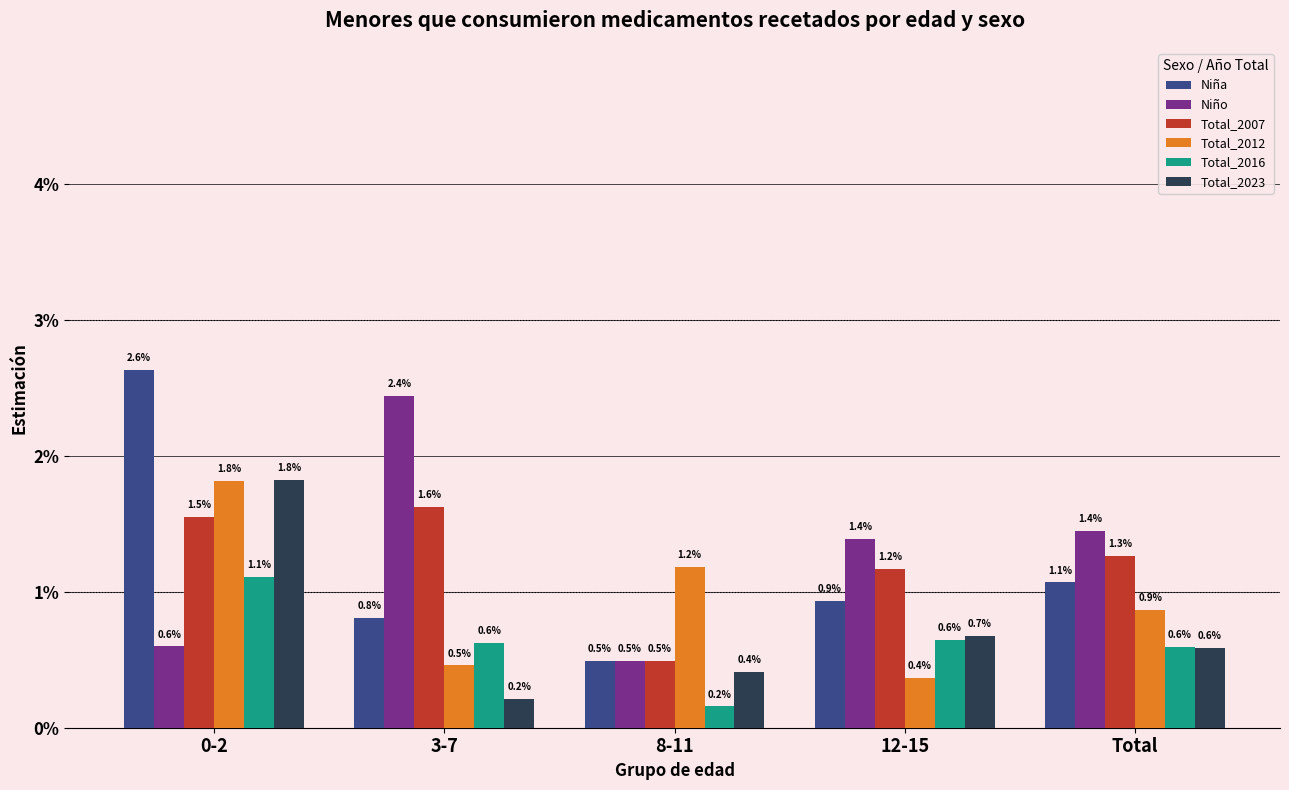

What is the label of the 4th bar from the right?

3-7